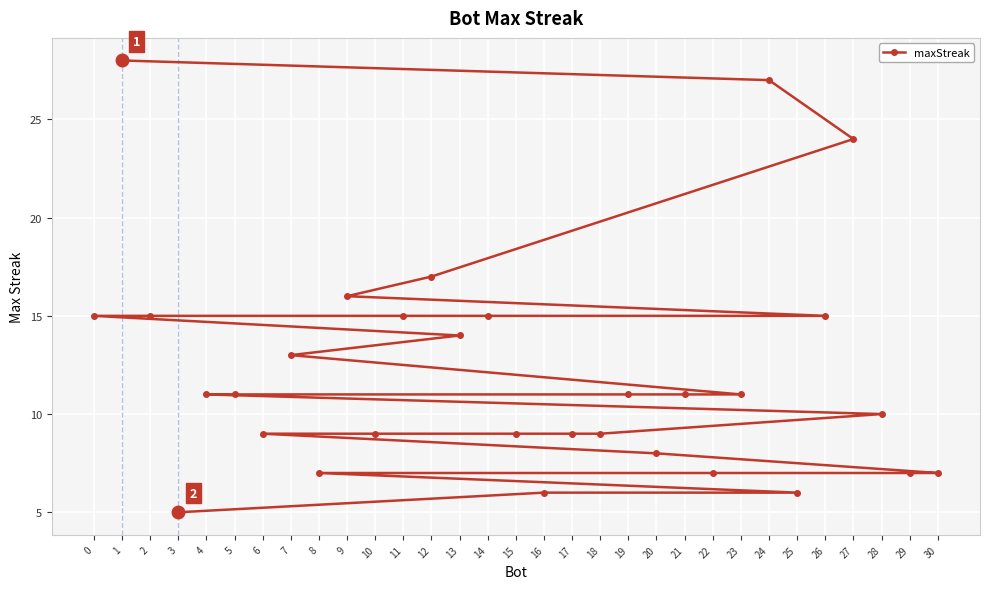

What is the greatest value displayed?

28